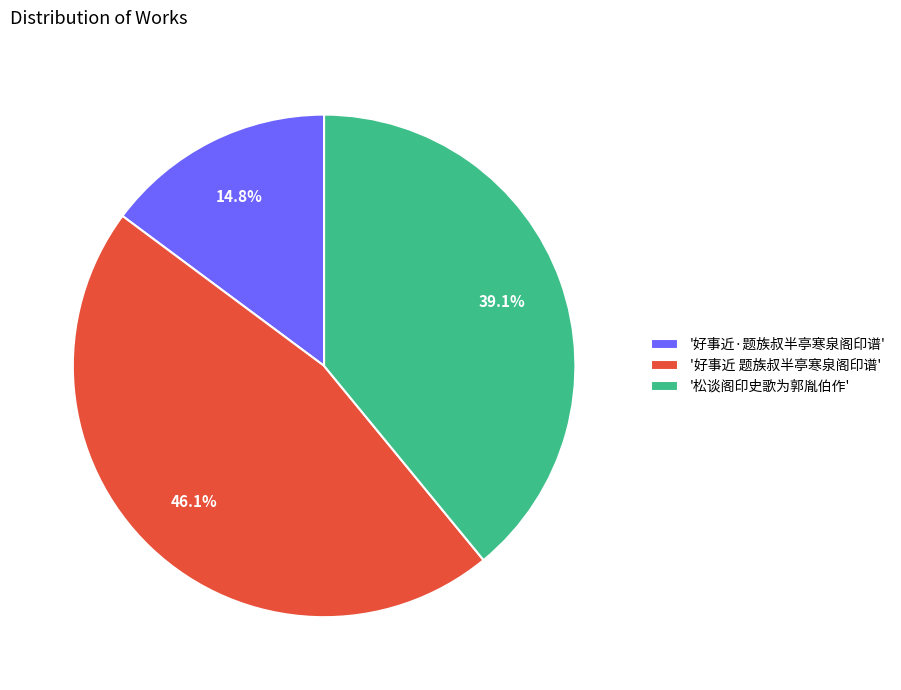

How many slices are in this pie chart?

3